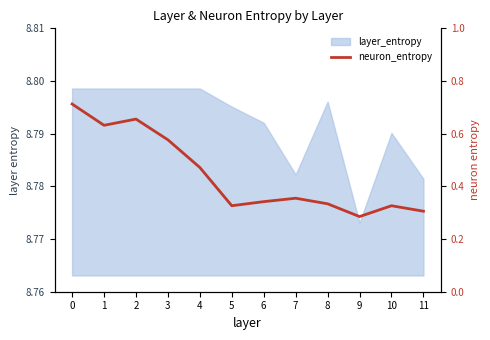

True or false: the data shows 0.5 at 10.

False